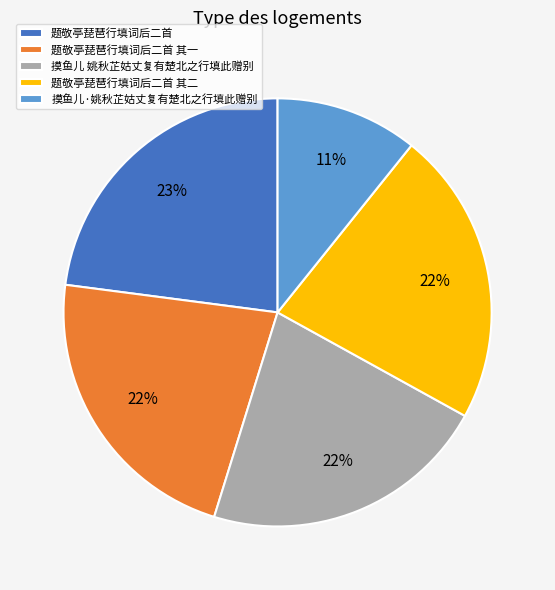

Which category has the biggest portion of the pie?

题敬亭琵琶行填词后二首